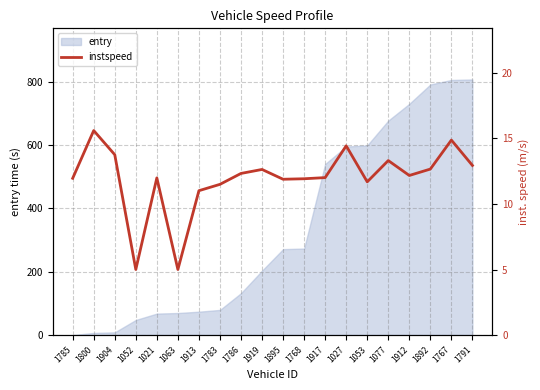

The entry series shows 69.5 at 1063. True or false?

True